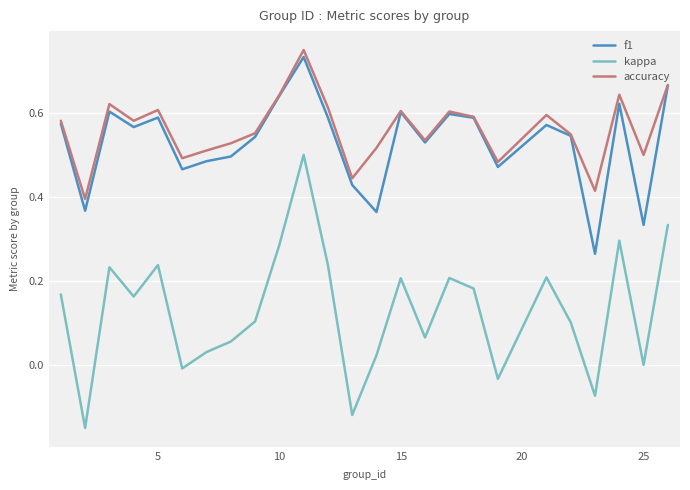

How many interior local valleys does the accuracy series have?

8